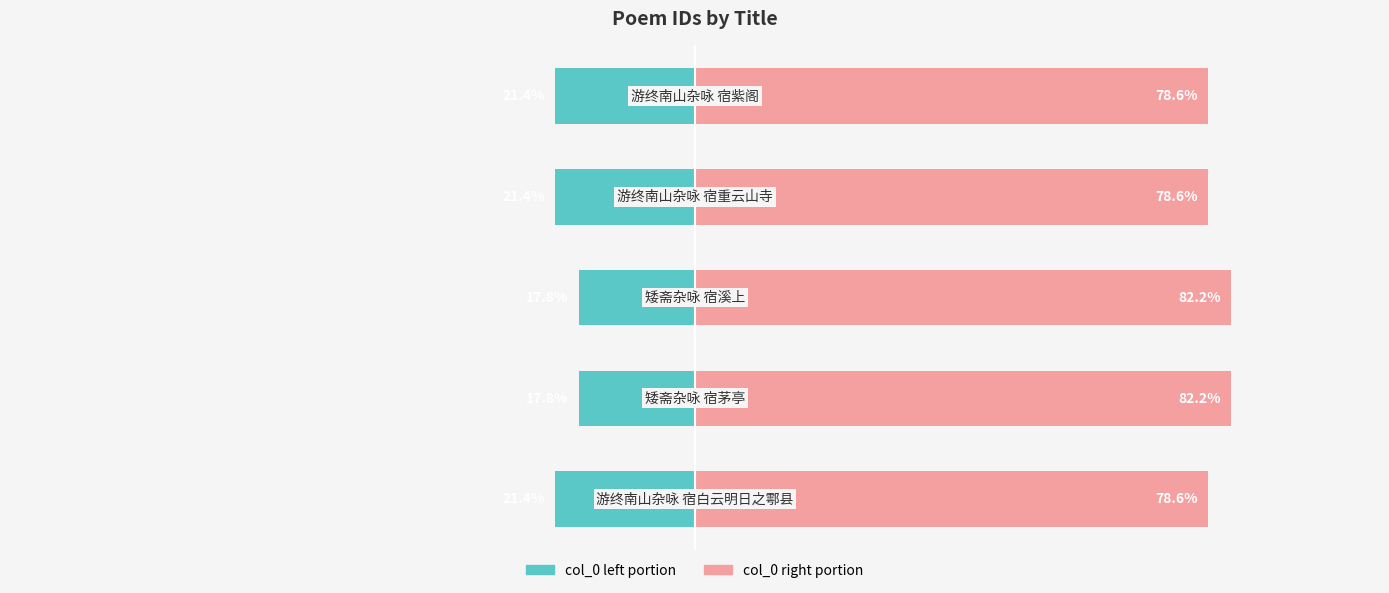

Which has a higher value, 4 or 0?

4